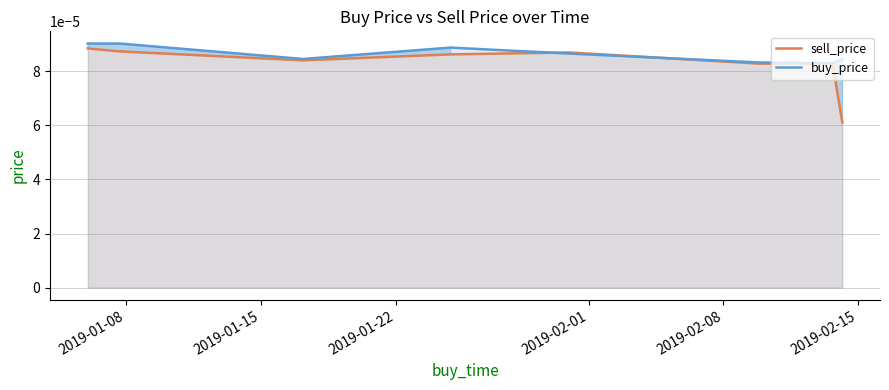

What are all the series names shown in the legend?

sell_price, buy_price